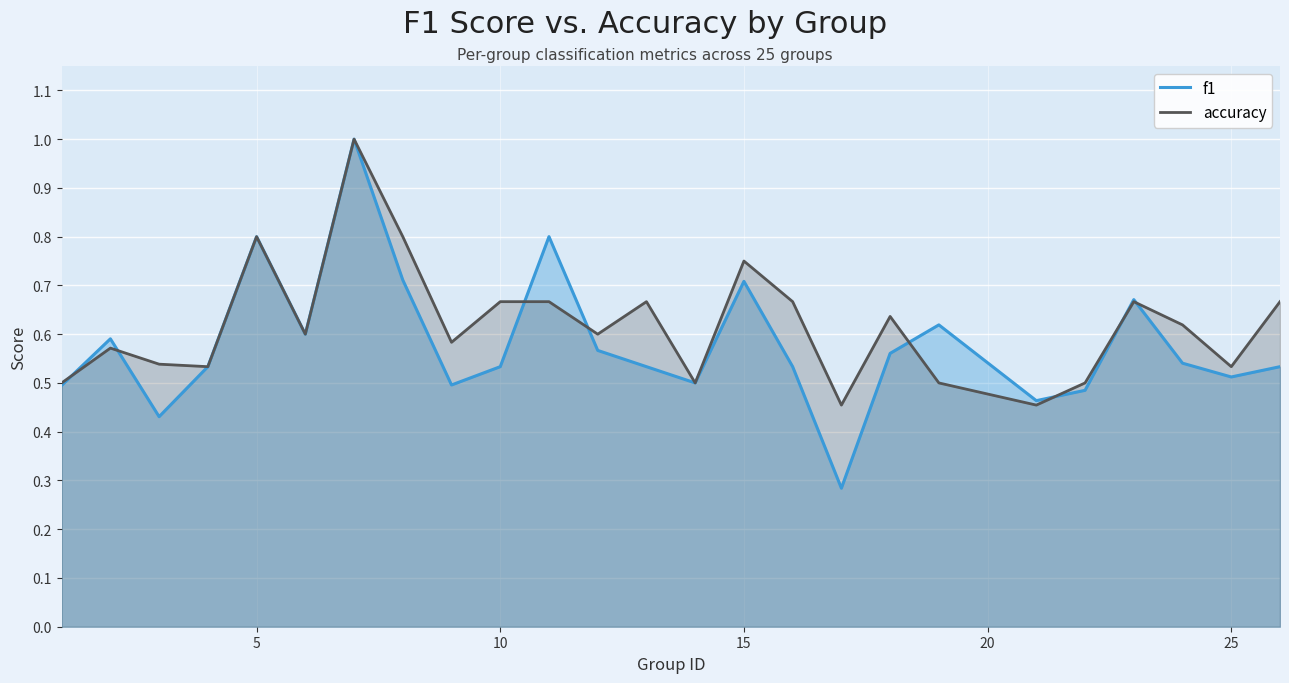

What is the difference between the maximum and minimum values in the accuracy series?

0.5